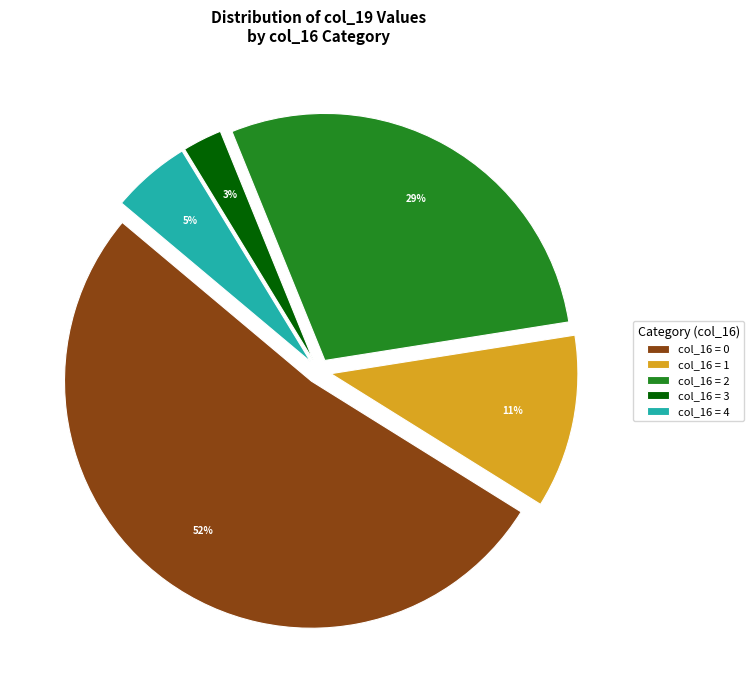

Count the number of slices in the pie.

5